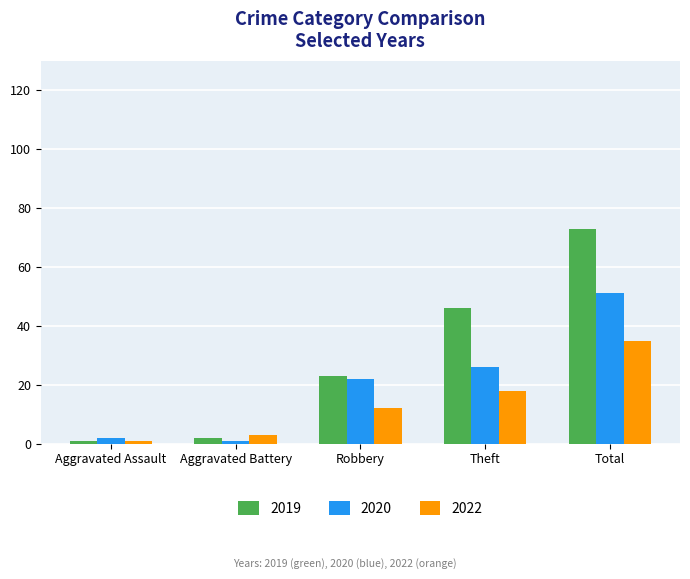

What value does the 2020 series have at Total, to the nearest 10?

50